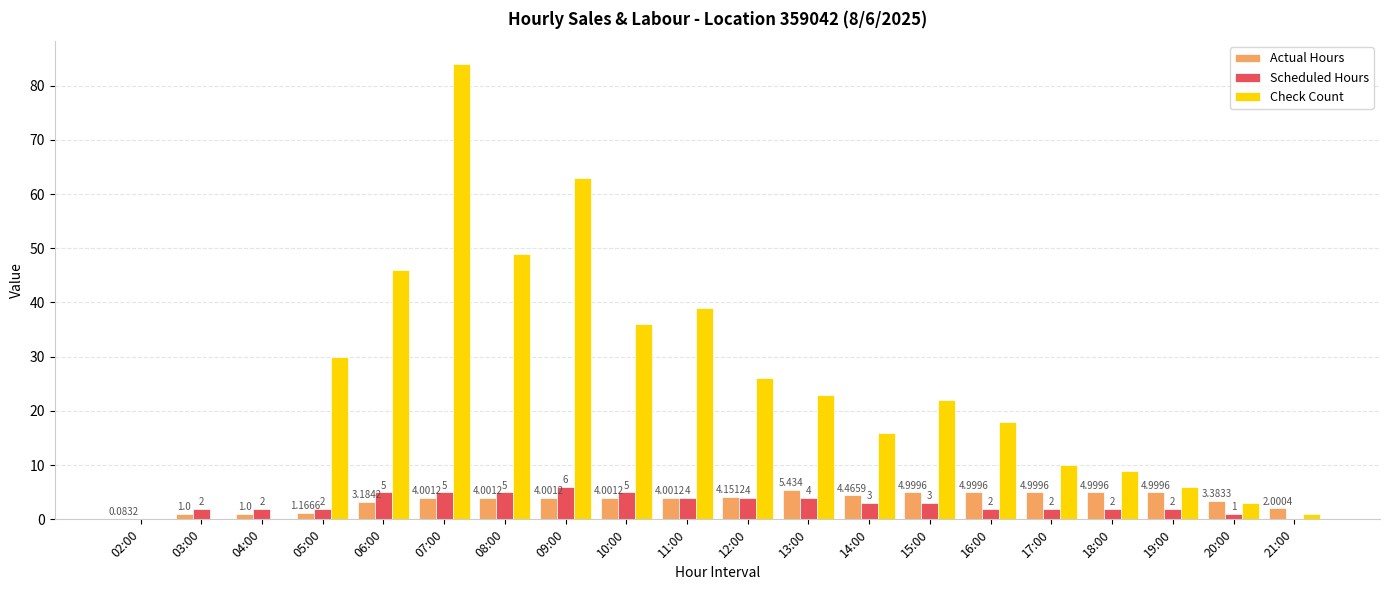

Between 06:00 and 14:00, which series saw the biggest shift?

Check Count